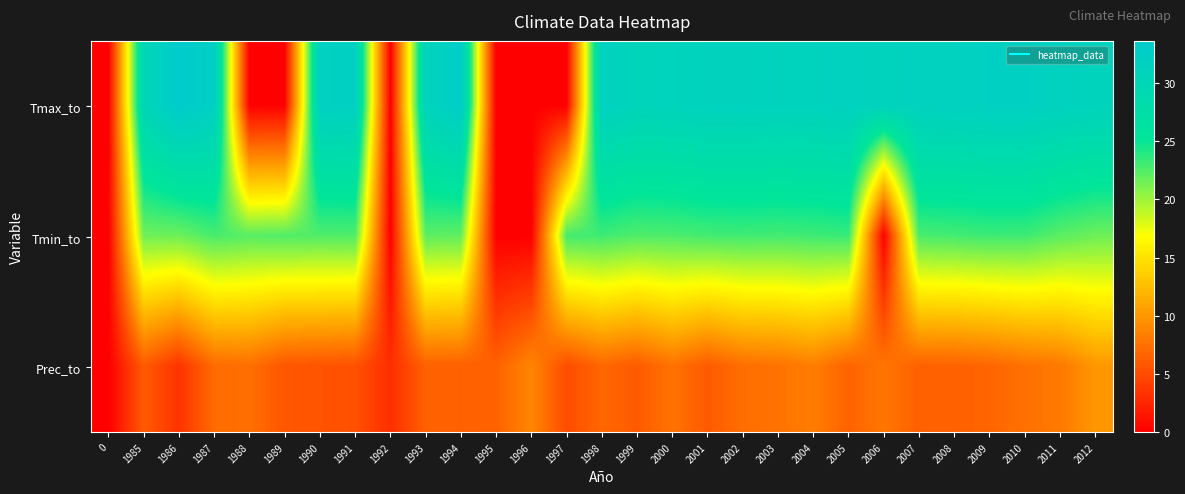

Between 2006 and 2009, which is larger?

2009